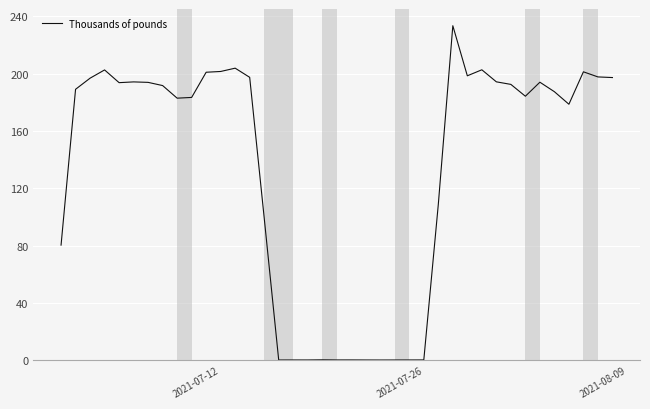

What is the greatest value displayed?

233.6